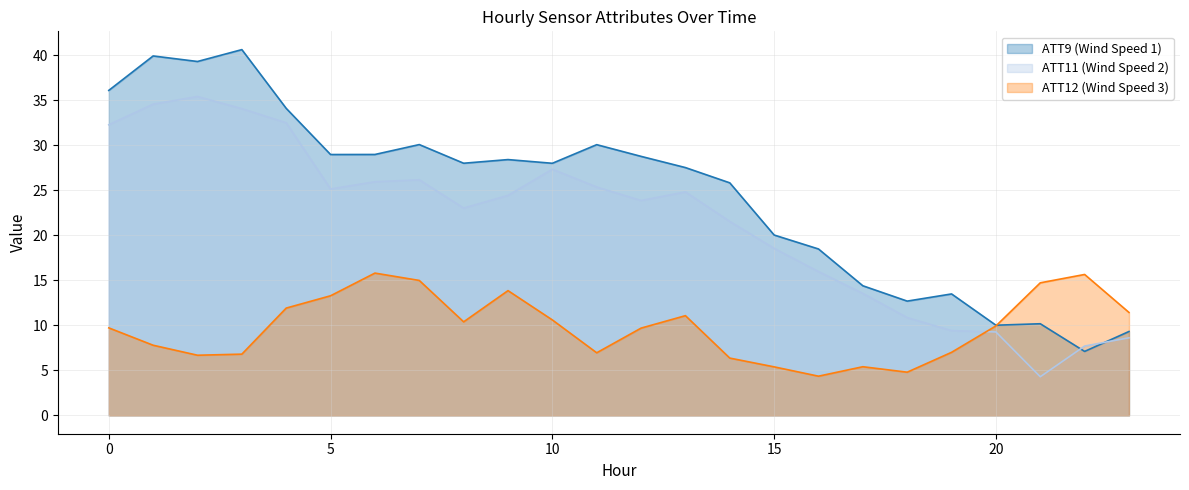

Where do ATT9 and ATT12 first cross each other?

20 and 21